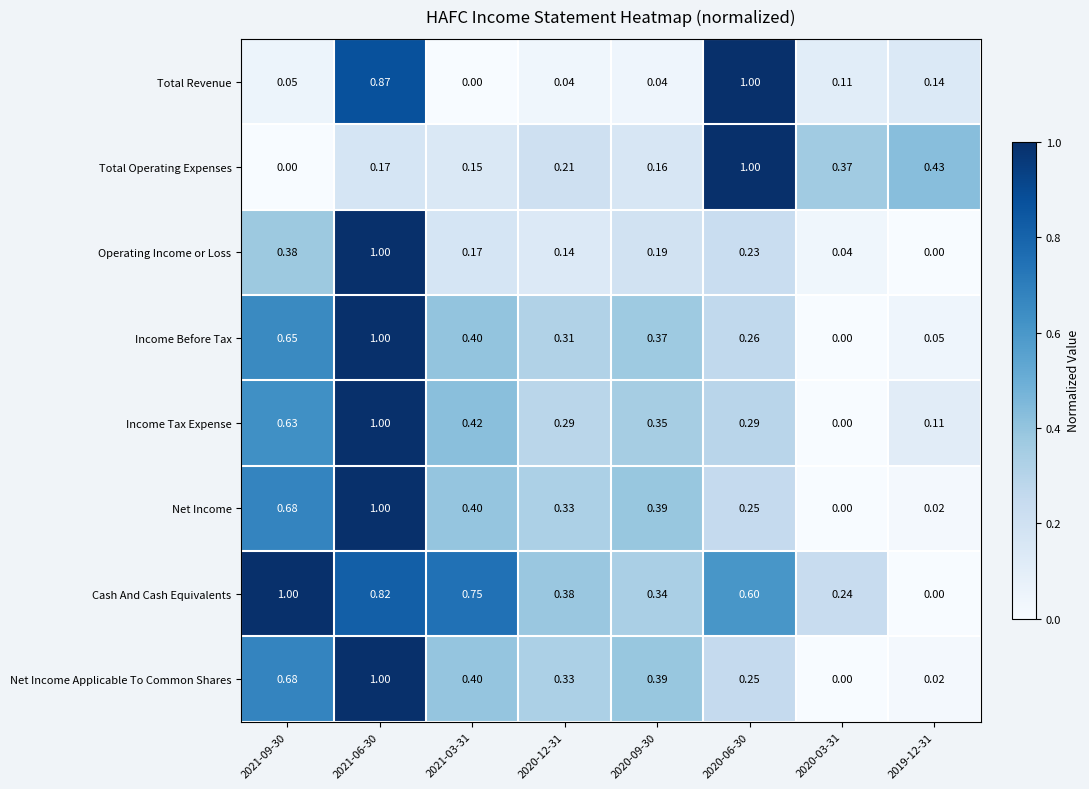

Which series changed the most between 2021-03-31 and 2020-09-30?

Cash And Cash Equivalents